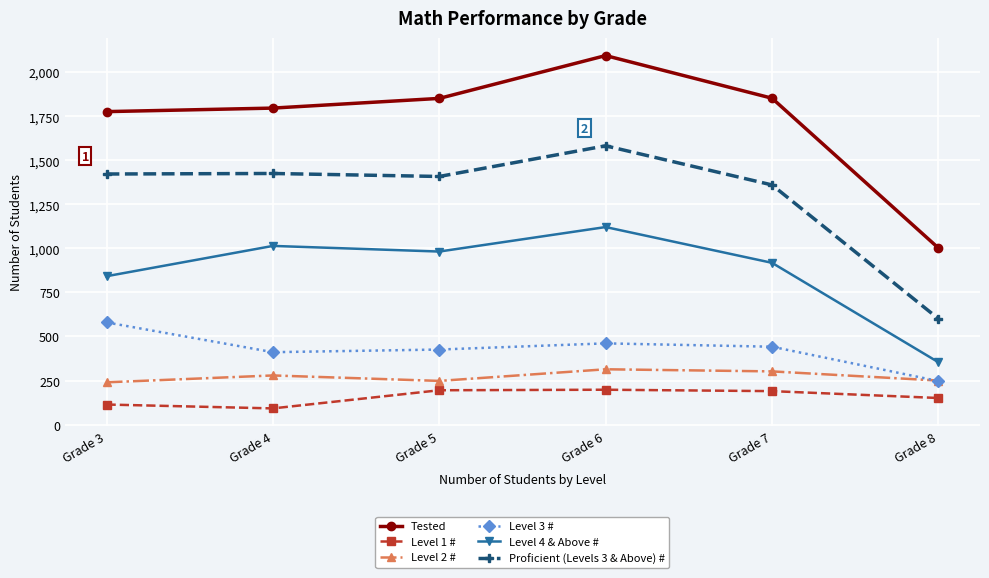

What is the highest value of the Level 1 # series?

198